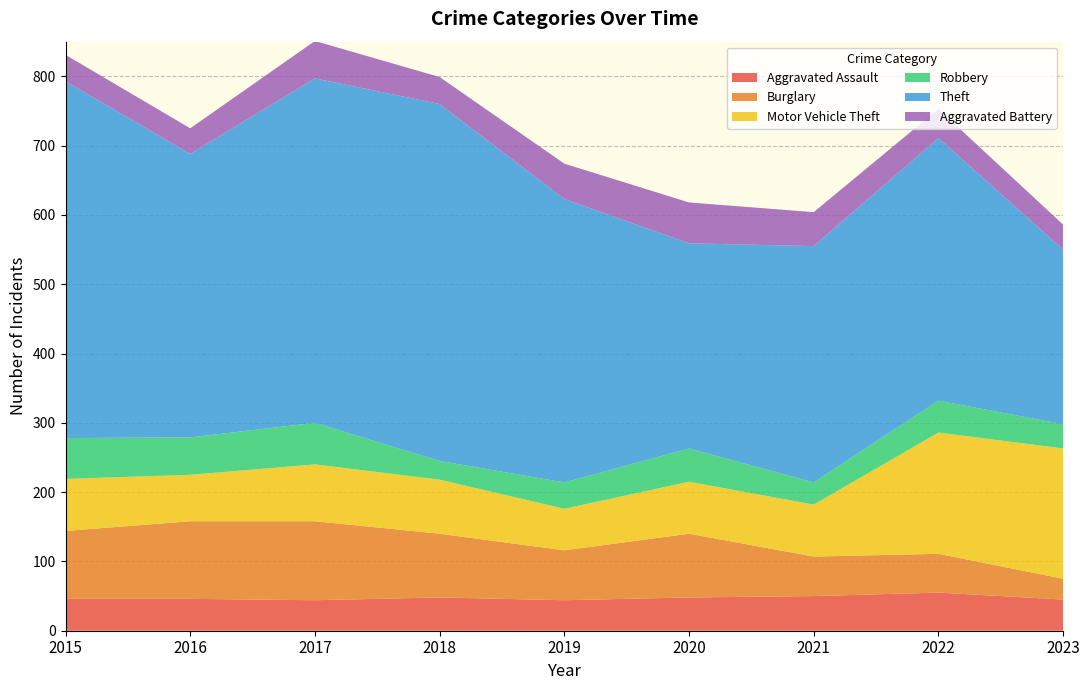

Reading left to right, extract all data points from this chart.

Aggravated Assault: 2015=46	2016=46	2017=44	2018=48	2019=44	2020=48	2021=50	2022=55	2023=45
Burglary: 2015=98	2016=112	2017=114	2018=92	2019=72	2020=92	2021=57	2022=56	2023=30
Motor Vehicle Theft: 2015=75	2016=67	2017=82	2018=78	2019=60	2020=75	2021=75	2022=175	2023=188
Robbery: 2015=59	2016=54	2017=60	2018=27	2019=38	2020=48	2021=32	2022=46	2023=35
Theft: 2015=515	2016=409	2017=497	2018=515	2019=409	2020=296	2021=341	2022=379	2023=252
Aggravated Battery: 2015=38	2016=37	2017=54	2018=39	2019=51	2020=59	2021=49	2022=42	2023=36